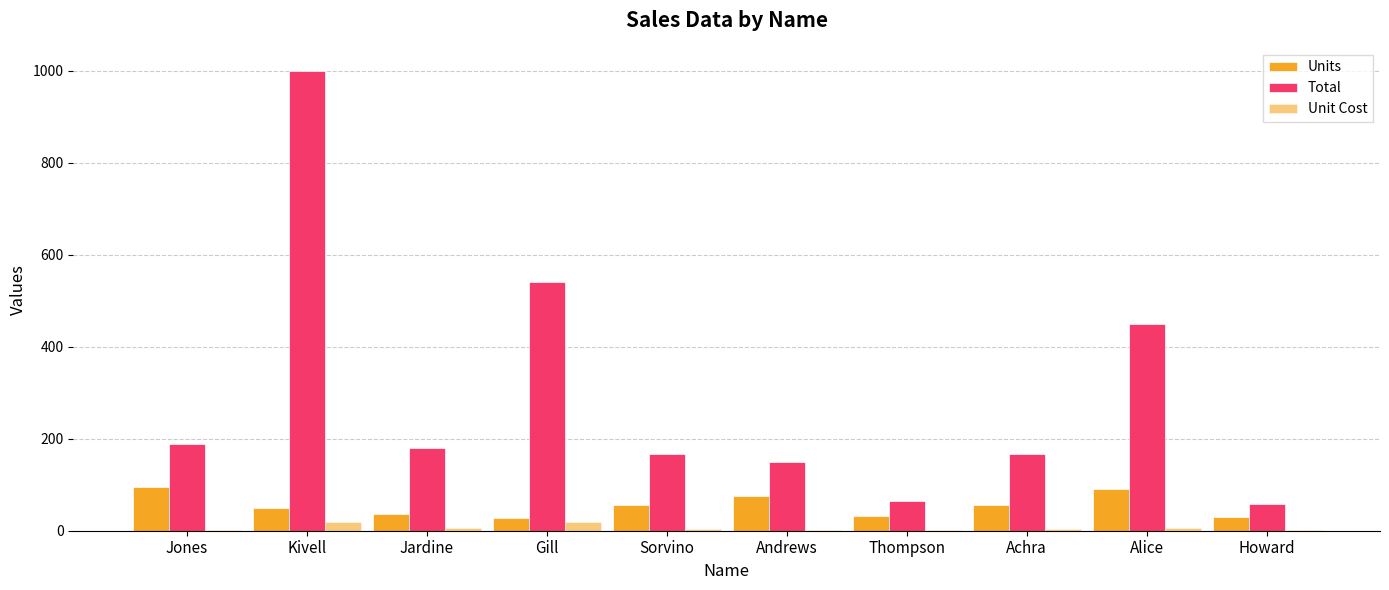

Are the bars grouped side by side (vs. stacked)?

Yes